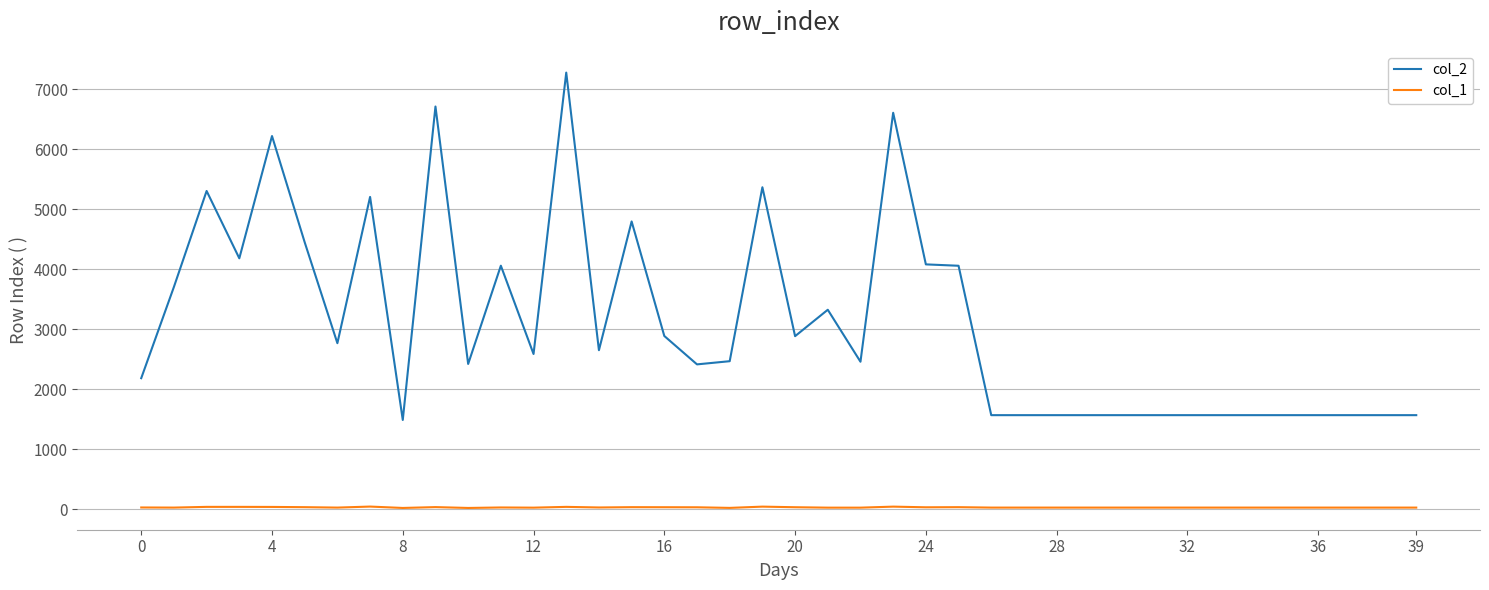

Which series has the widest spread of values?

col_2